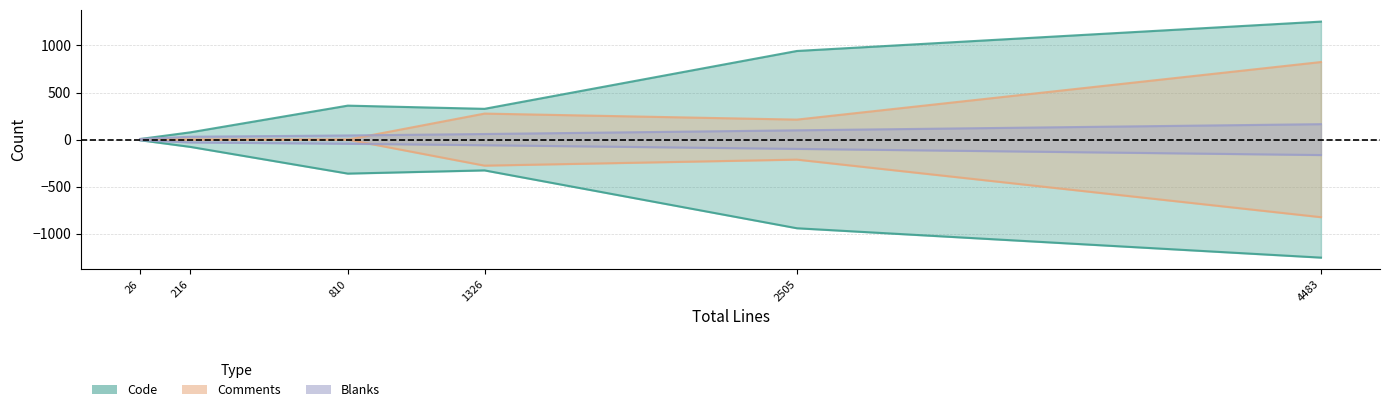

List the series in order of their peak value, highest first.

Code, Comments, Blanks